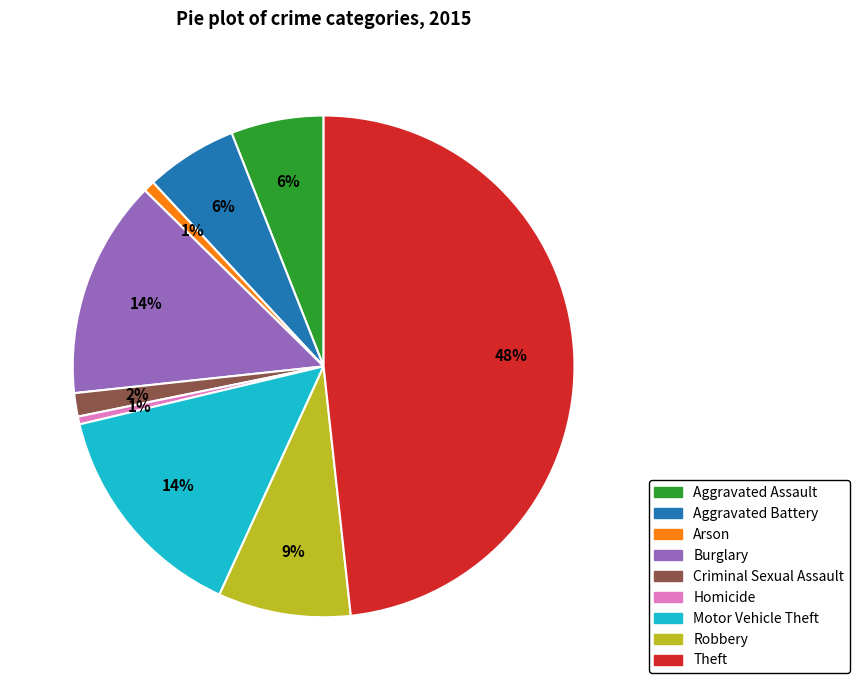

Which category has the biggest portion of the pie?

Theft